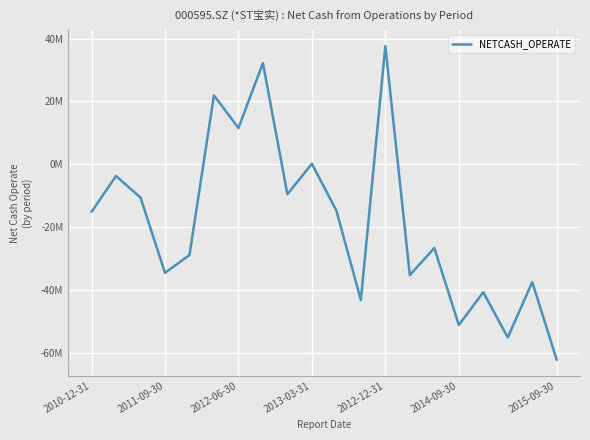

Is this an area chart (filled region under the line)?

No